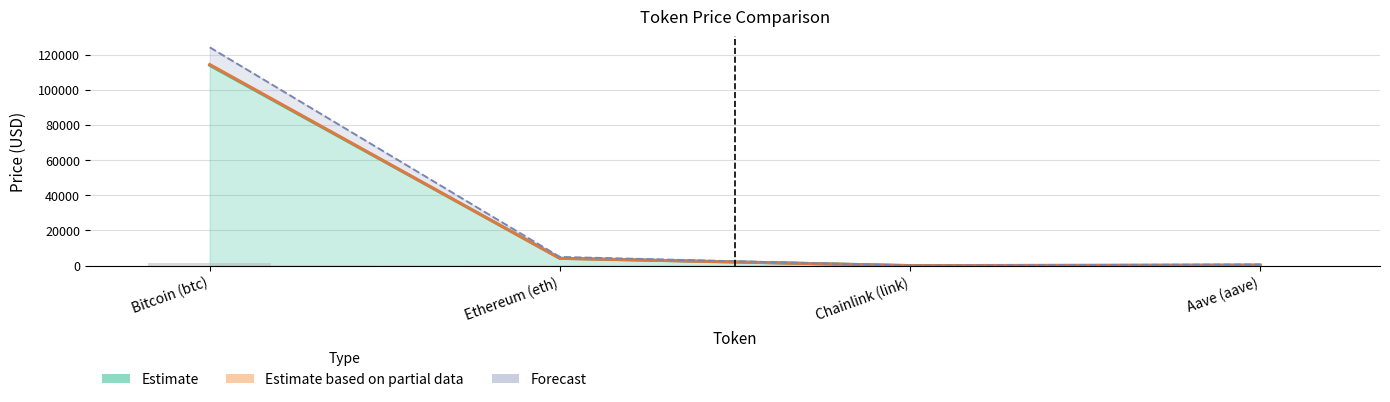

Are the bars grouped side by side (vs. stacked)?

Yes